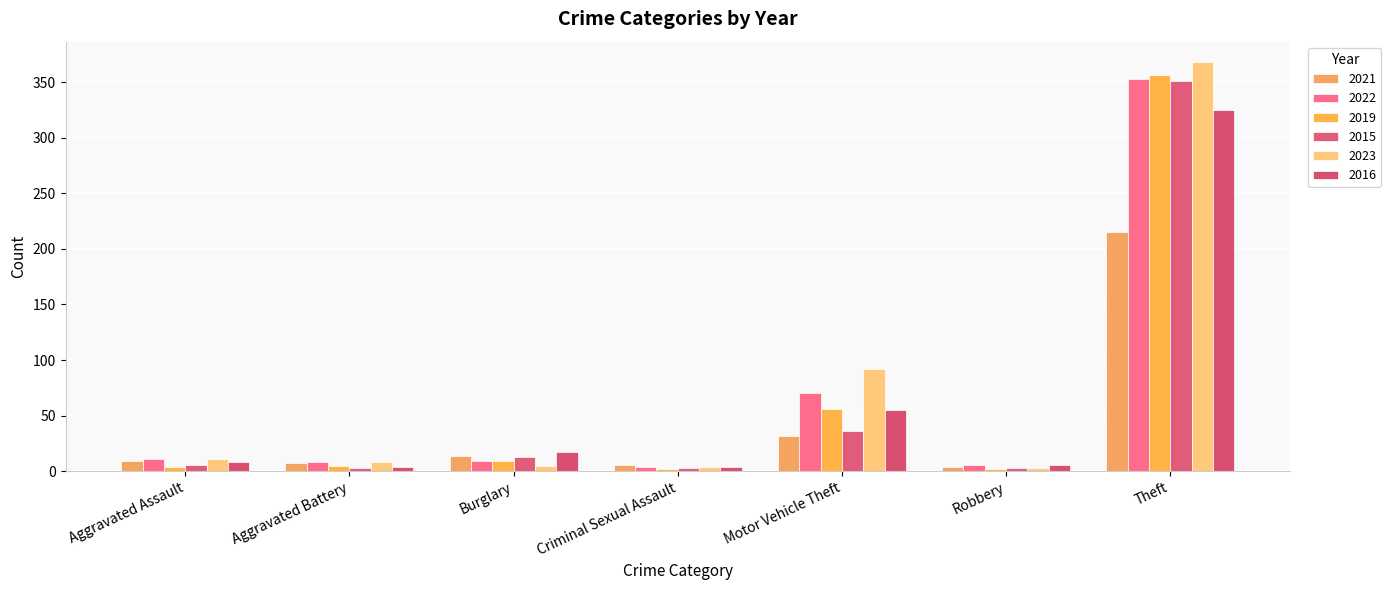

The 2022 series shows 8 at Aggravated Battery. True or false?

True